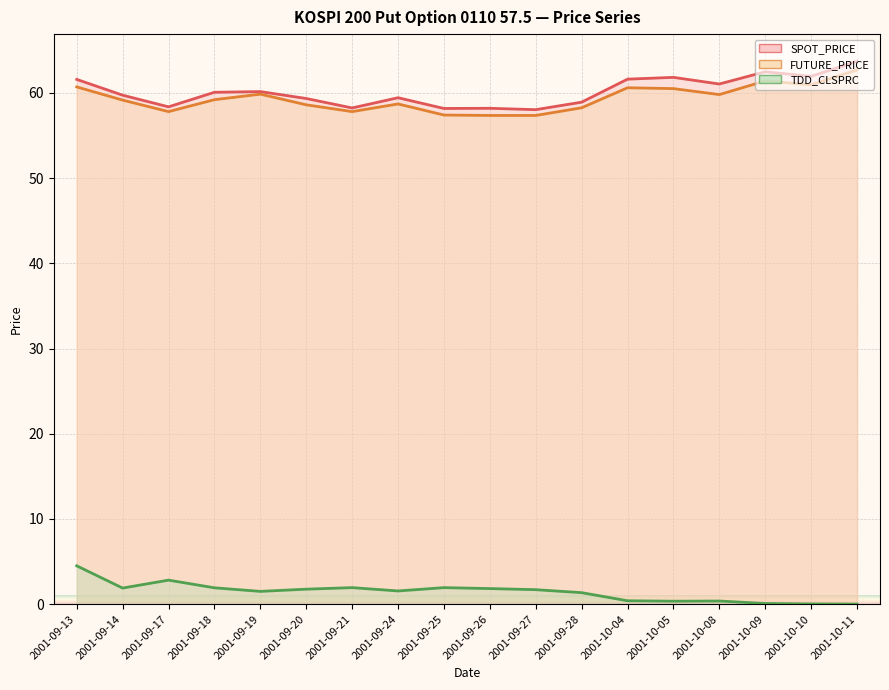

Reading right to left, list all the values displayed in this chart.

SPOT_PRICE: 63.7	61.9	62.5	61.0	61.8	61.6	58.9	58.0	58.2	58.2	59.4	58.2	59.3	60.1	60.1	58.4	59.7	61.6
FUTURE_PRICE: 62.7	61.0	61.4	59.8	60.5	60.6	58.2	57.4	57.4	57.4	58.7	57.8	58.6	59.9	59.2	57.8	59.1	60.7
TDD_CLSPRC: 0.0	0.0	0.1	0.4	0.3	0.4	1.4	1.7	1.8	1.9	1.6	1.9	1.8	1.5	1.9	2.8	1.9	4.5